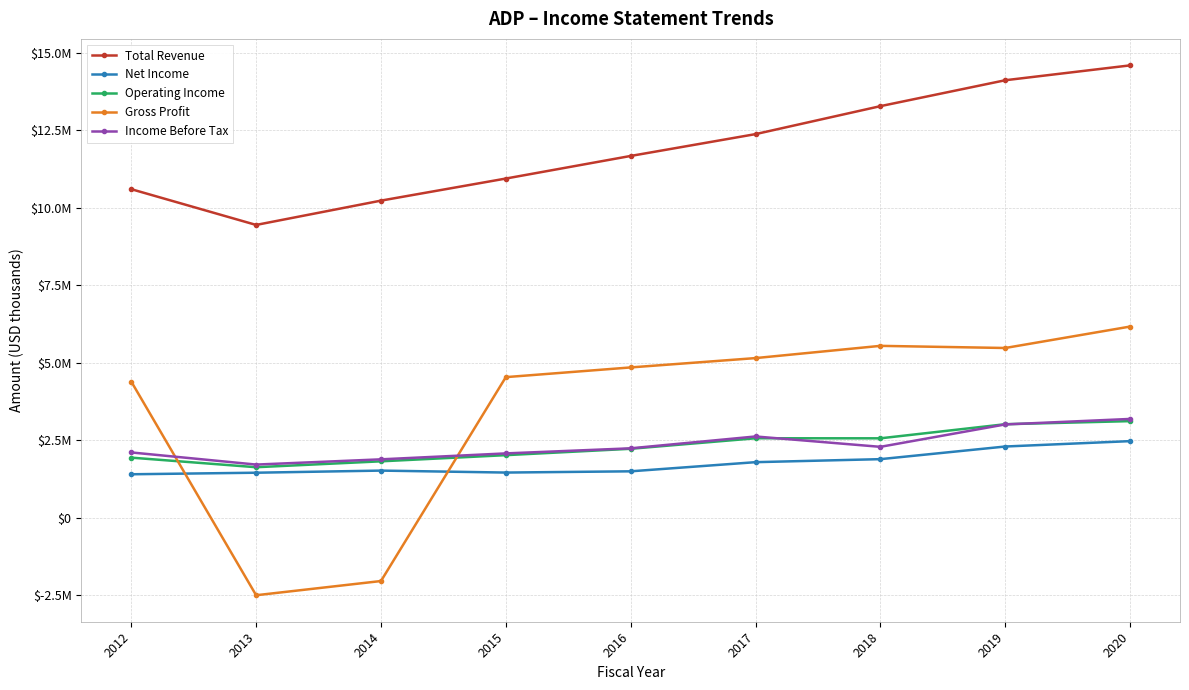

Is this an area chart (filled region under the line)?

No